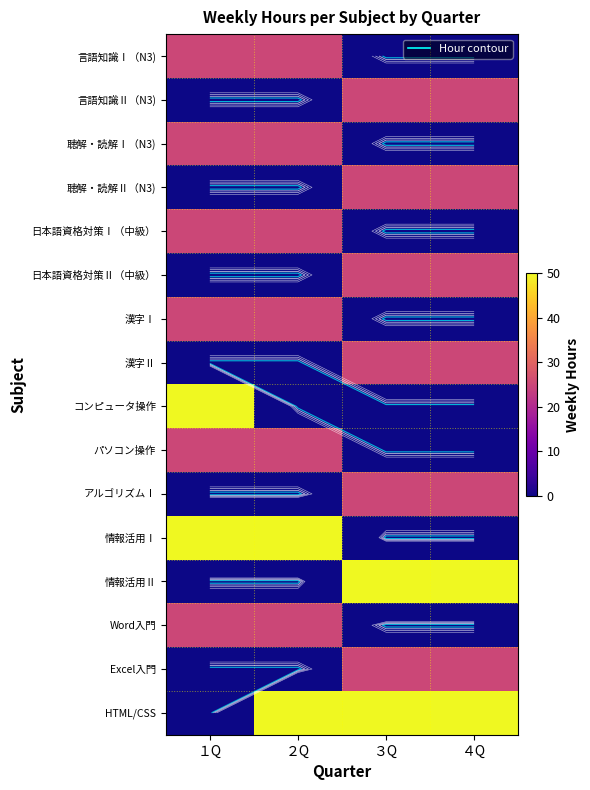

Where is 漢字Ⅰ nearest to the value 12?

３Q